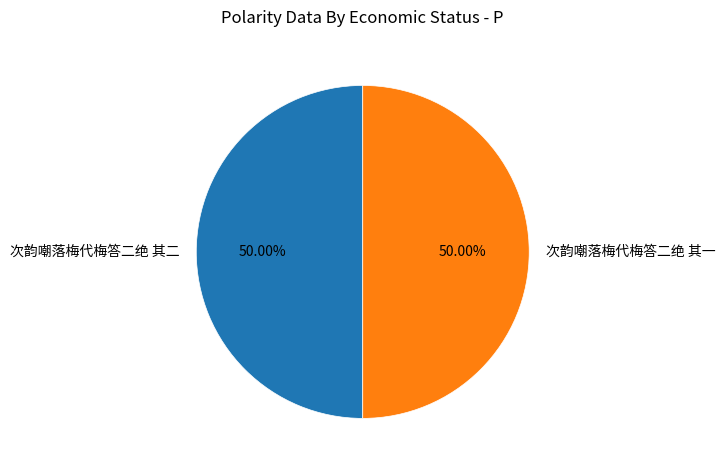

Do 次韵嘲落梅代梅答二绝 其二 and 次韵嘲落梅代梅答二绝 其一 together represent more than half of the pie?

Yes